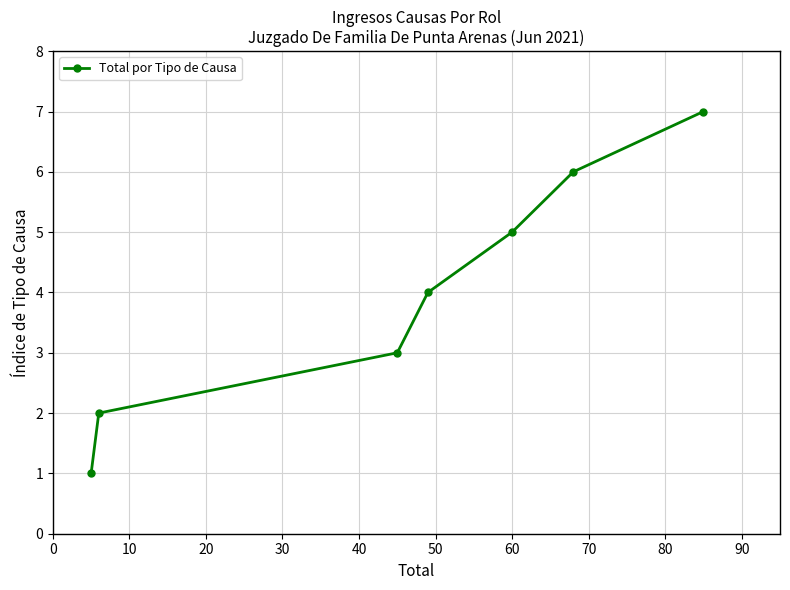

What is the greatest value displayed?

7